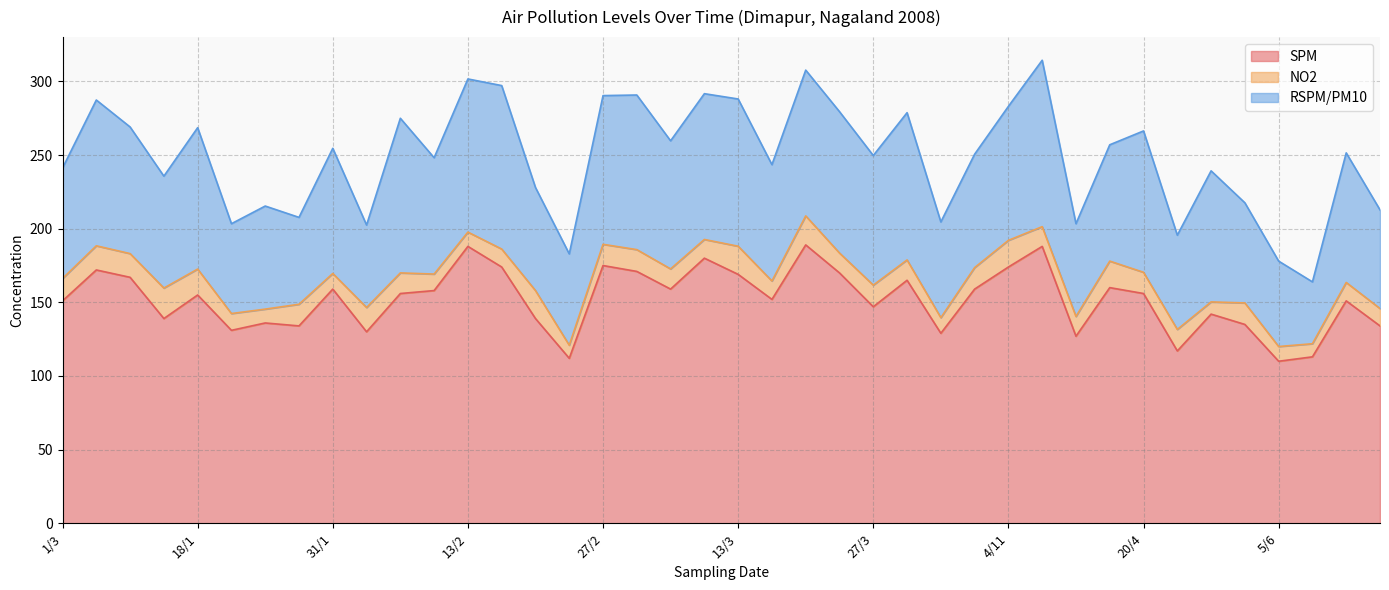

What is the difference between the RSPM/PM10 values at 28/4 and 21/2?

19.0